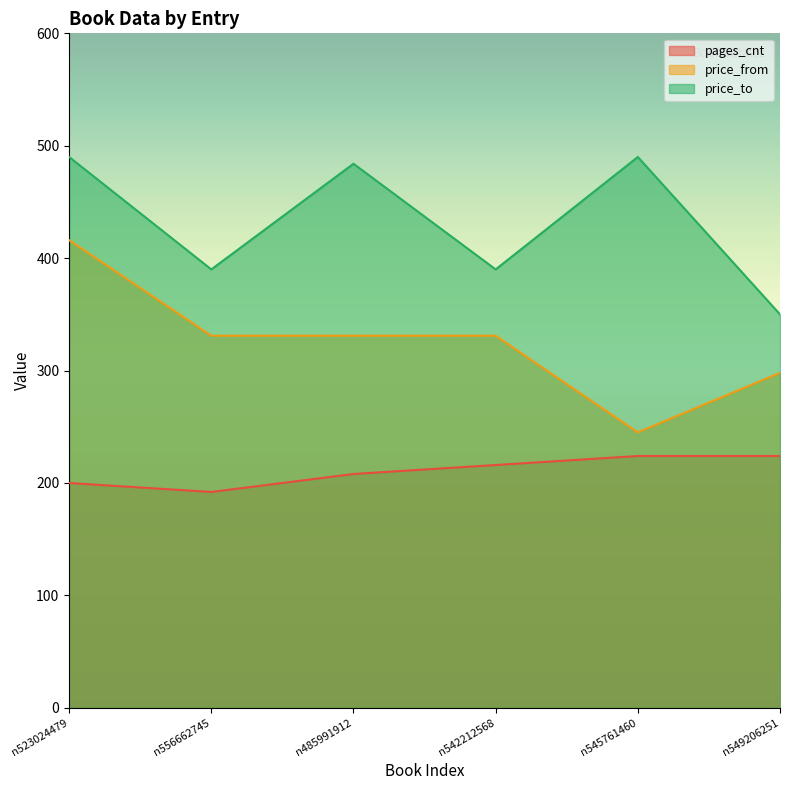

Which series has the largest total across all categories?

price_to